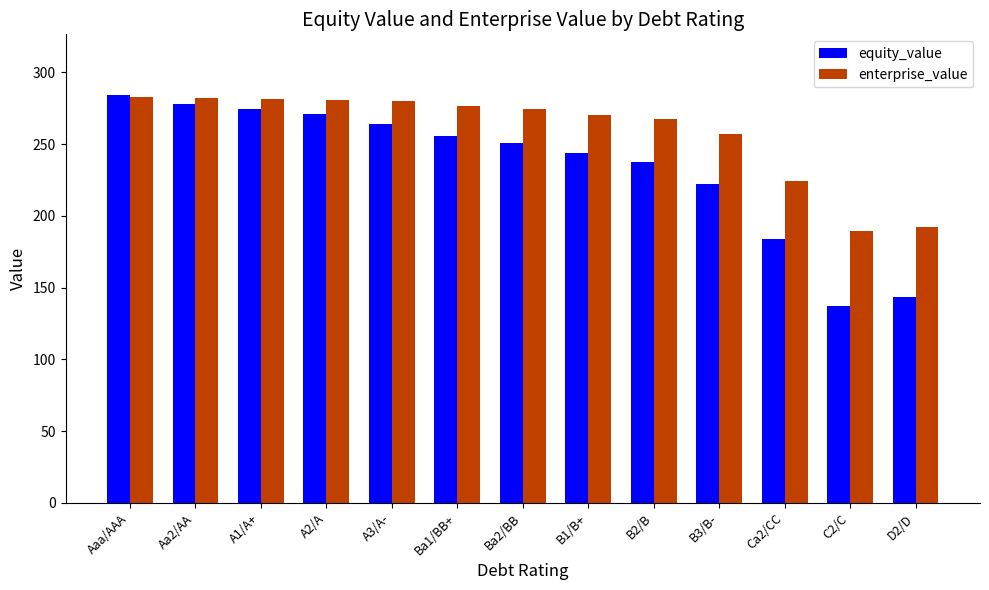

Which series changed the most between Aaa/AAA and B1/B+?

equity_value